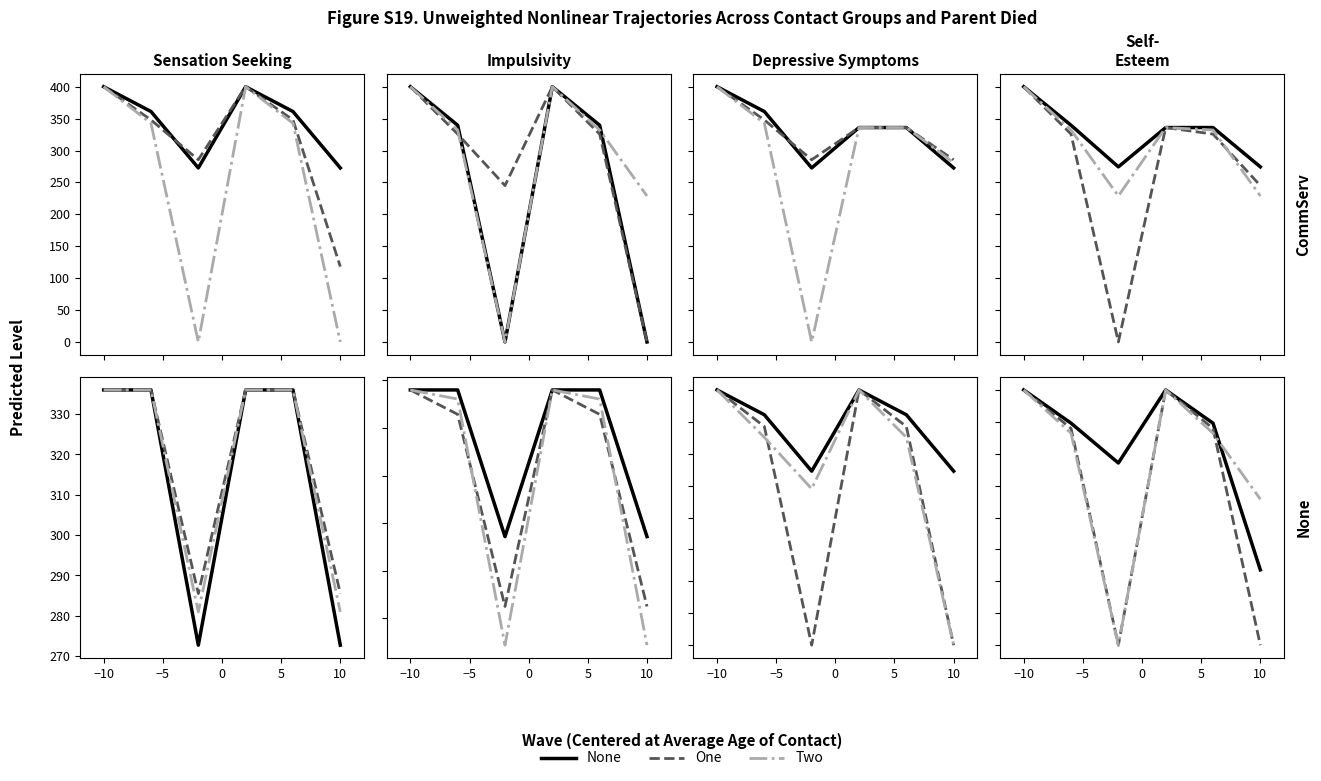

How many data points in One are above 339?

4